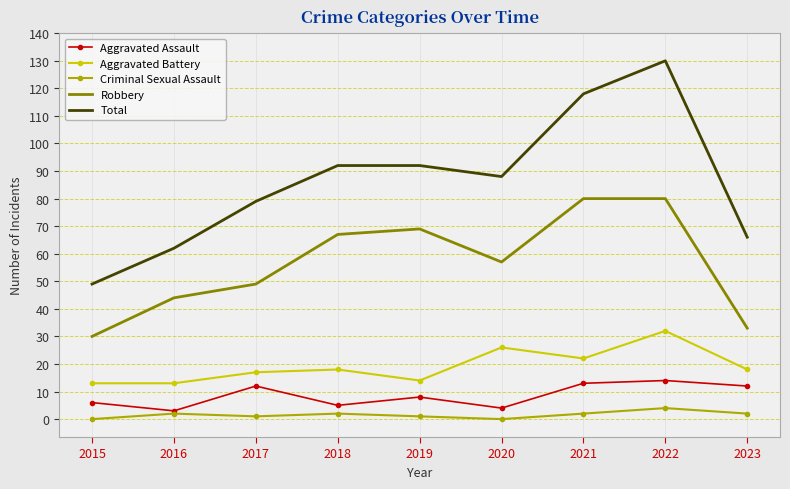

True or false: Total and Criminal Sexual Assault cross at least once.

False